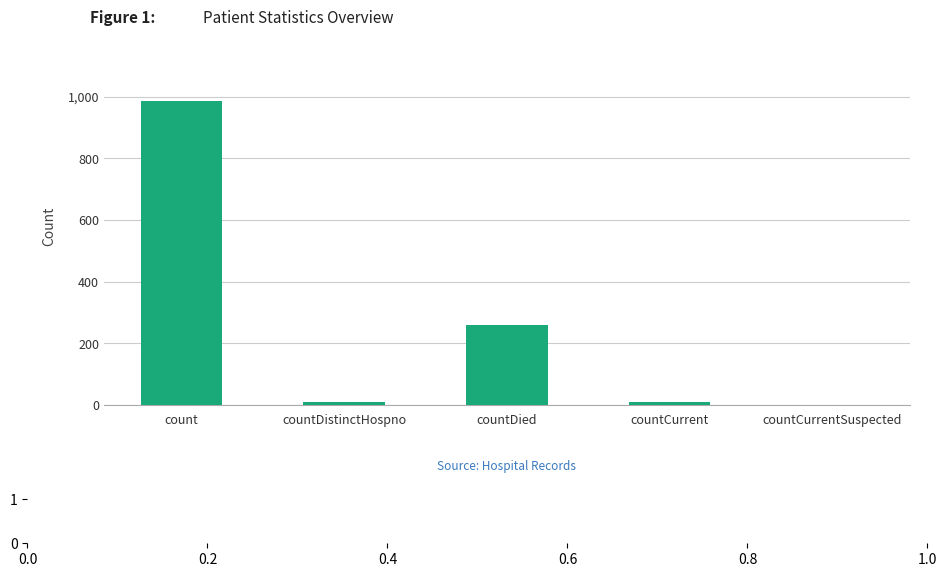

Is it true that the value at countDied is 261?

True